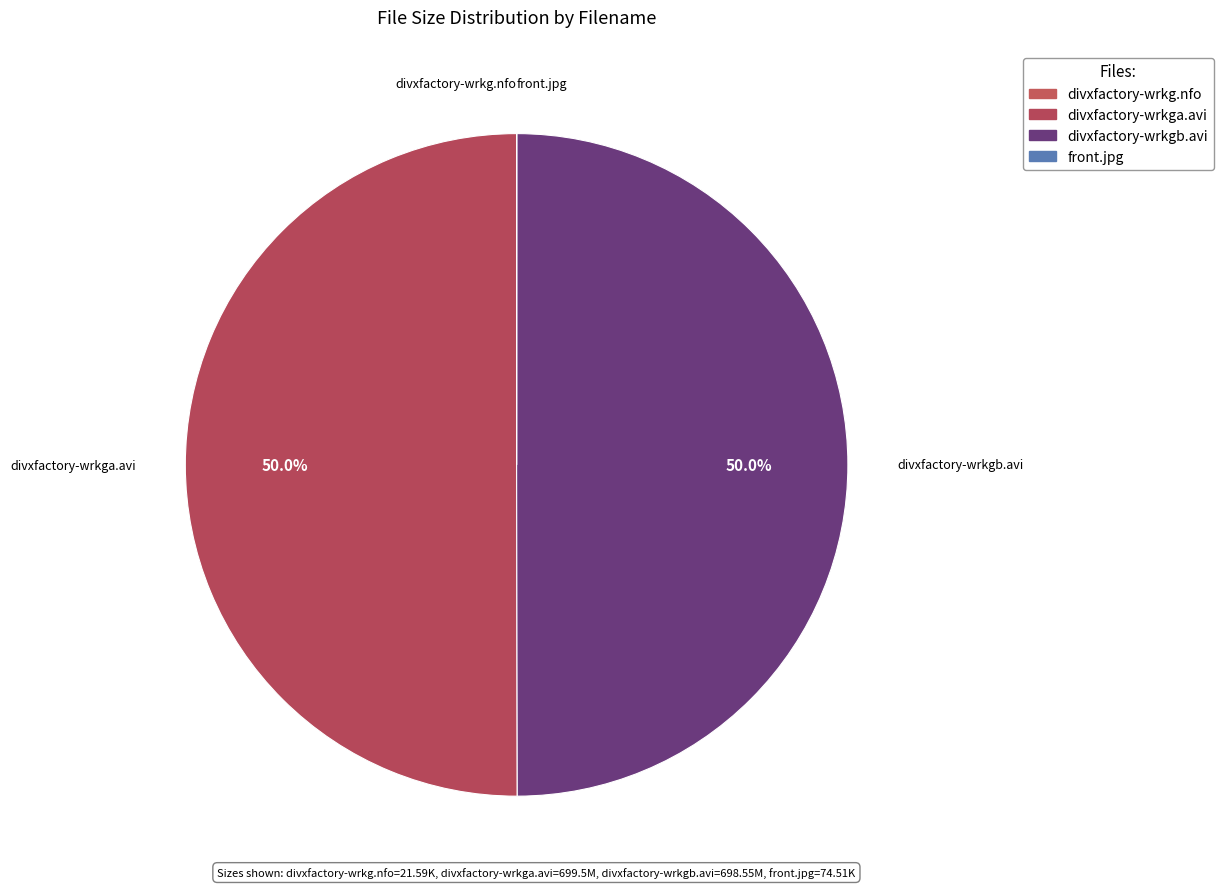

How much of the chart is everything except divxfactory-wrkga.avi?

50.0%